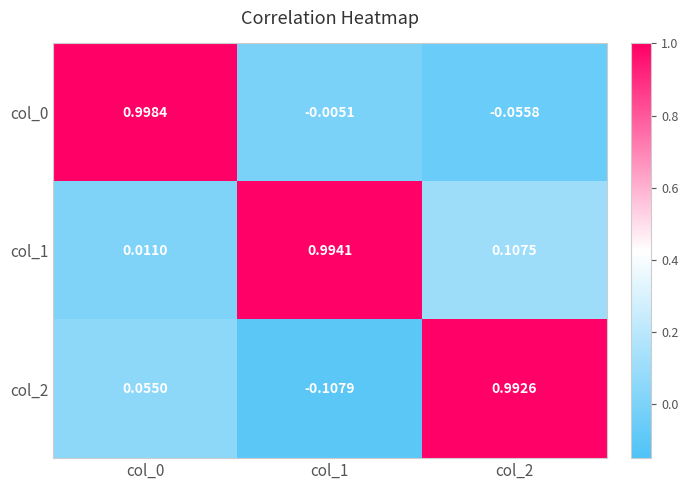

Count the number of categories in the chart.

3